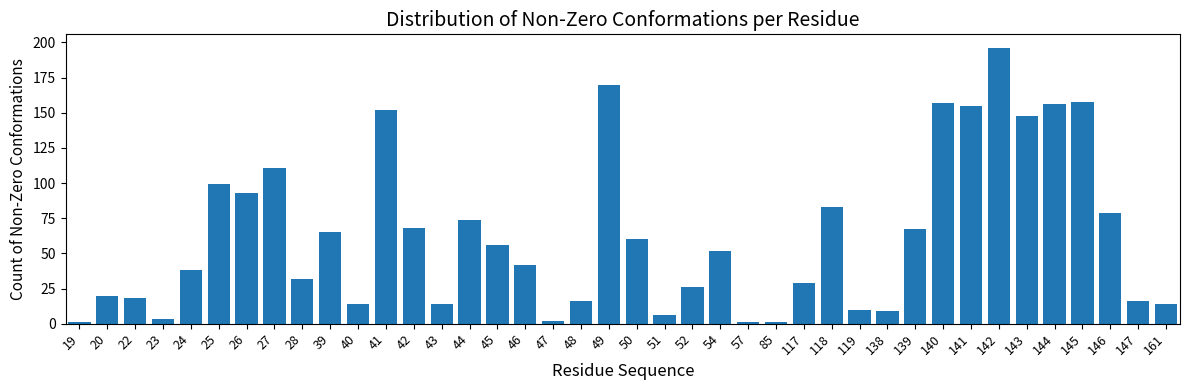

What is the difference between the maximum and minimum values?

195